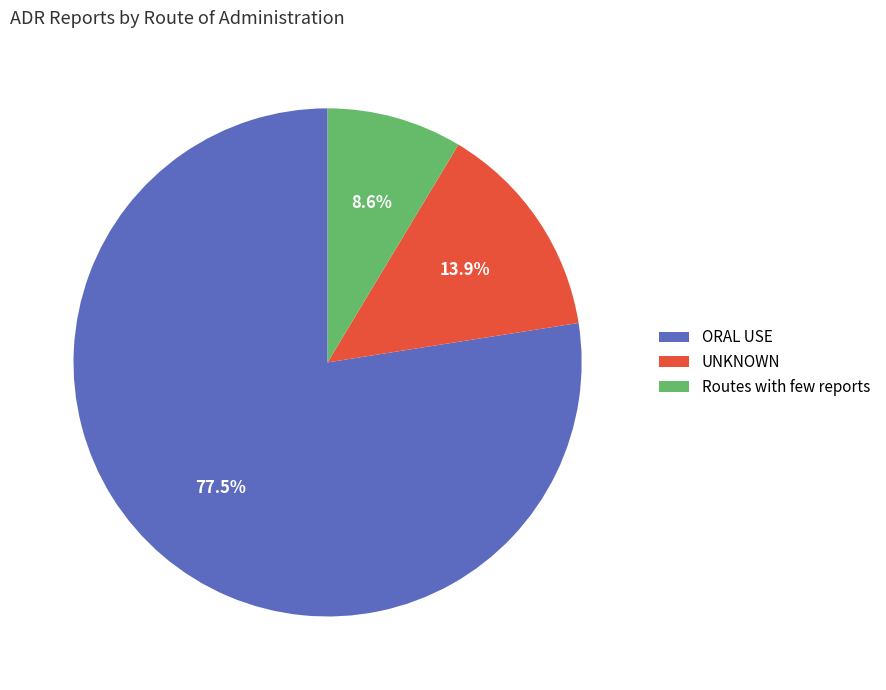

Which has a higher value, Routes with few reports or UNKNOWN?

UNKNOWN